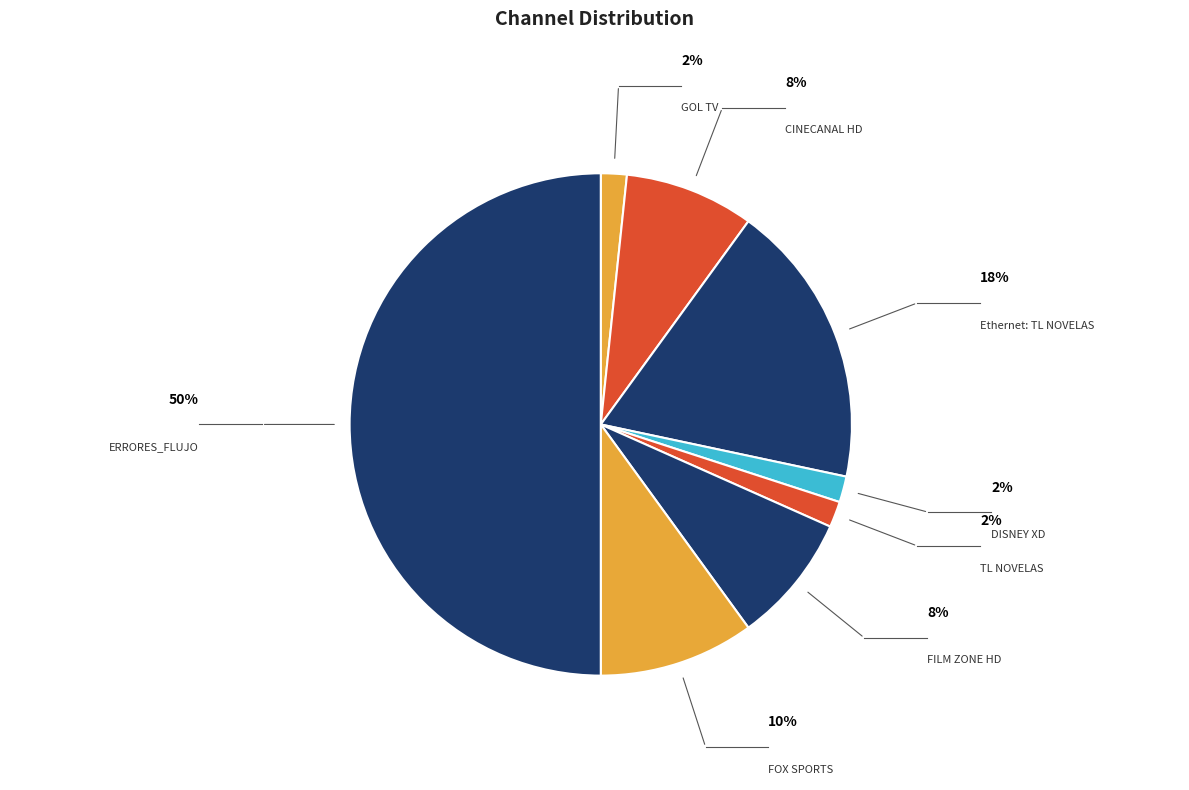

How many slices are in this pie chart?

8